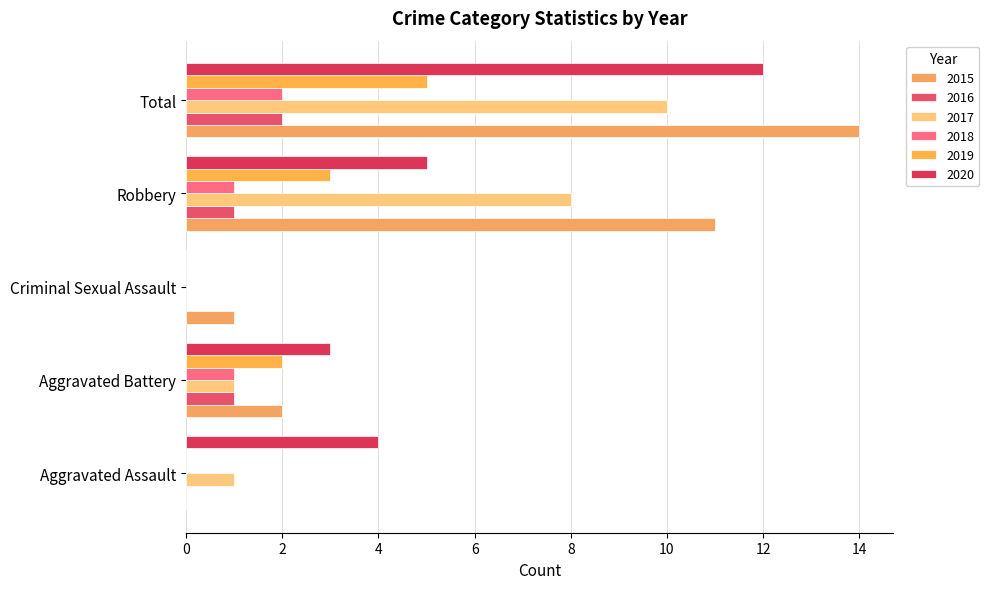

How many categories are shown in the chart?

5